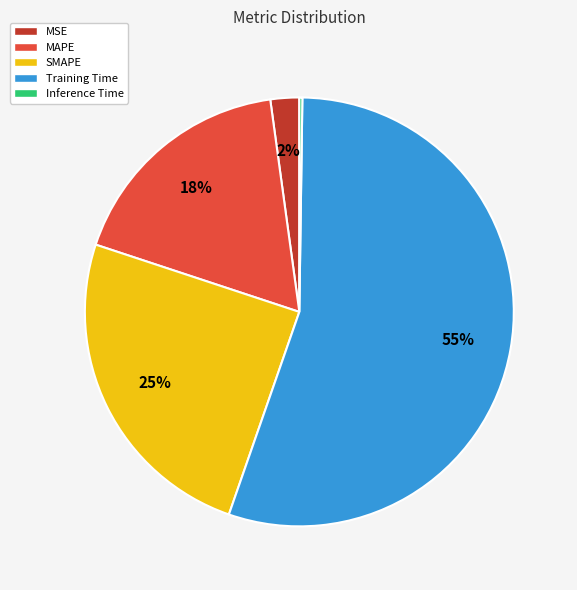

To the nearest percent, what is the combined percentage of MAPE and Training Time?

73%